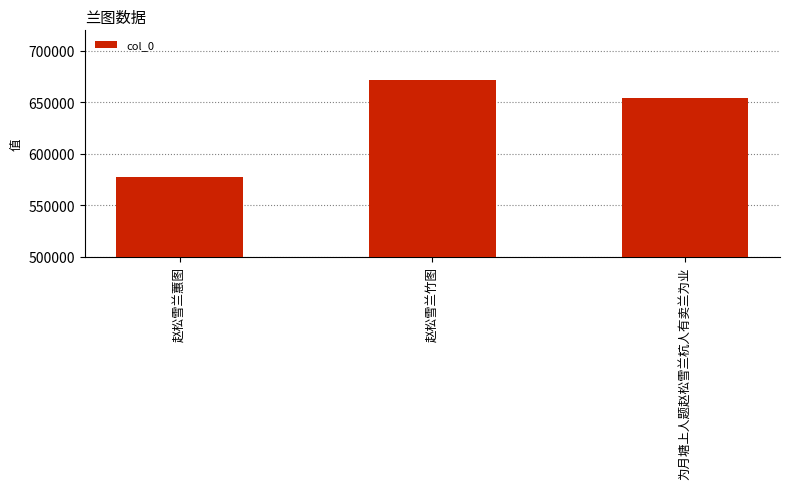

How many categories are shown in the chart?

3